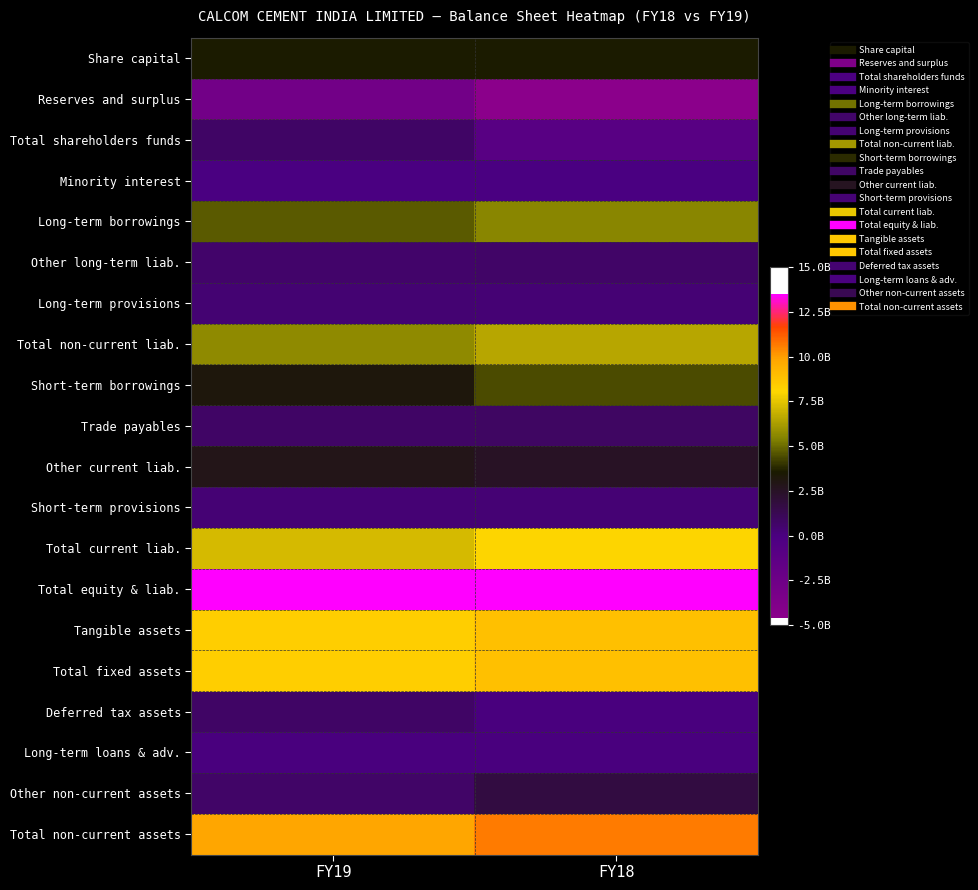

Which has a higher value, FY19 or FY18?

FY19